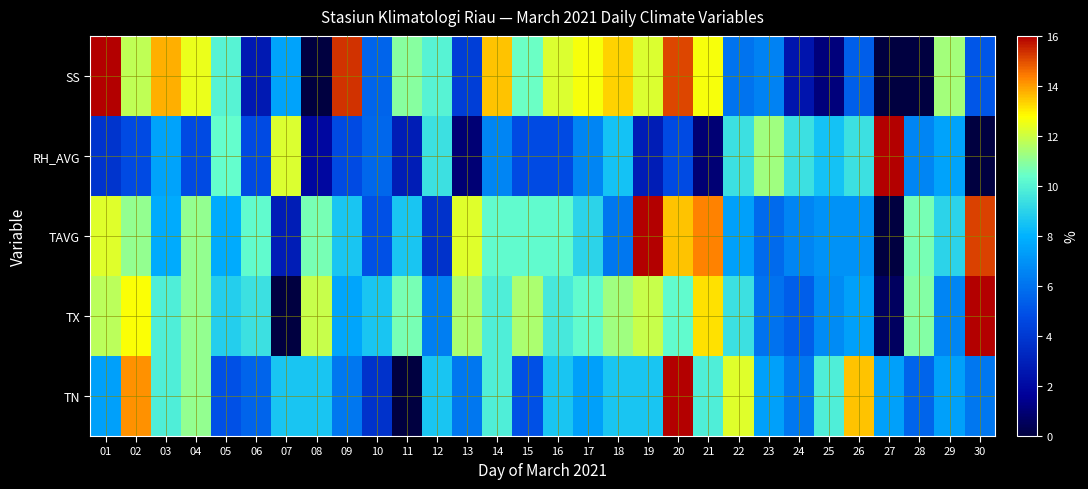

List the series in order of their peak value, highest first.

TN, TX, TAVG, RH_AVG, SS